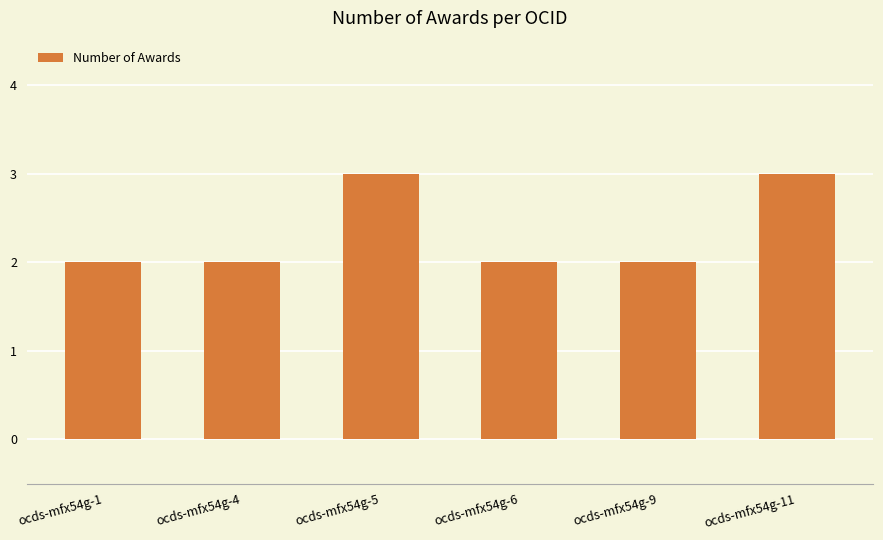

What is the sum of the values at ocds-mfx54g-5 and ocds-mfx54g-4?

5